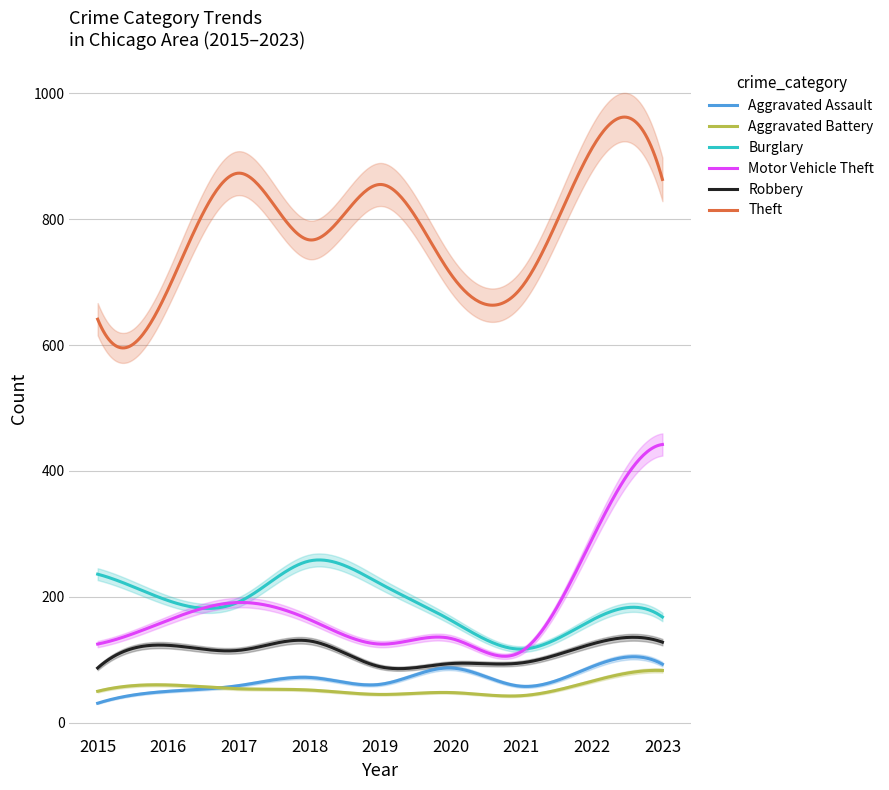

What is the average value of the Motor Vehicle Theft series?

183.5